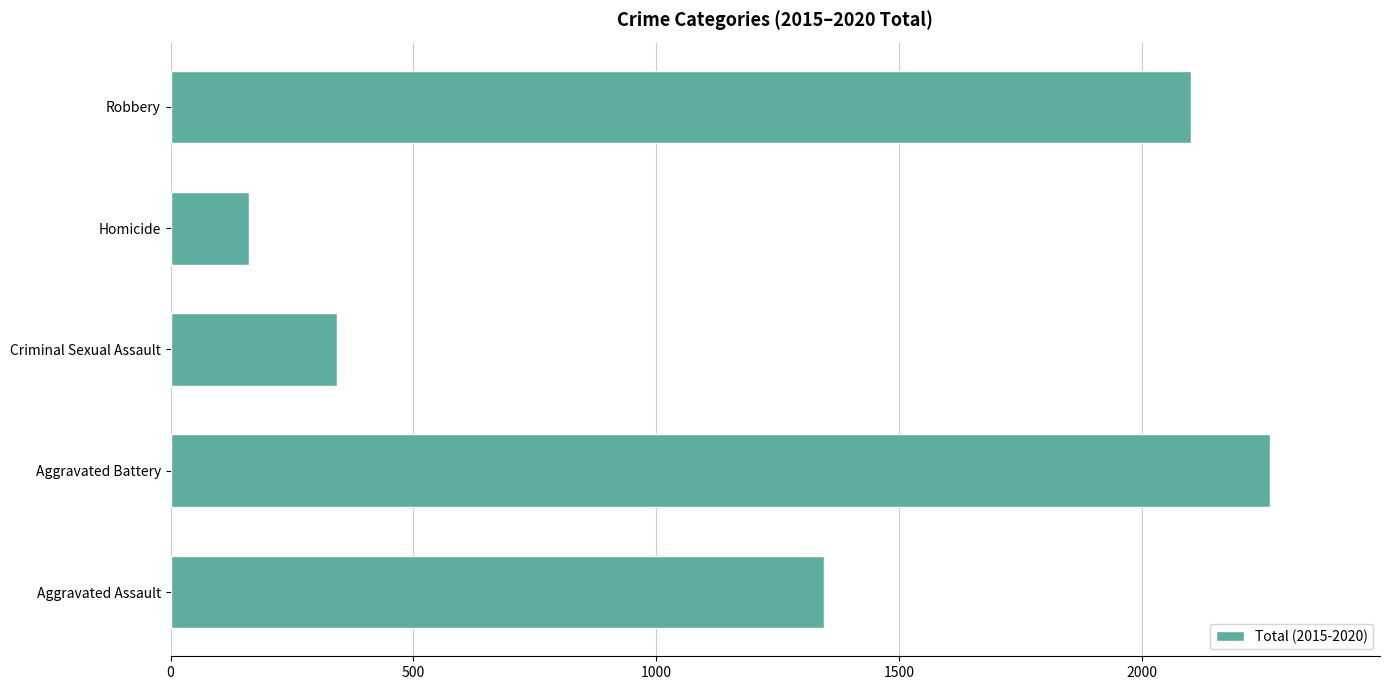

What is the difference between the maximum and minimum values?

2102